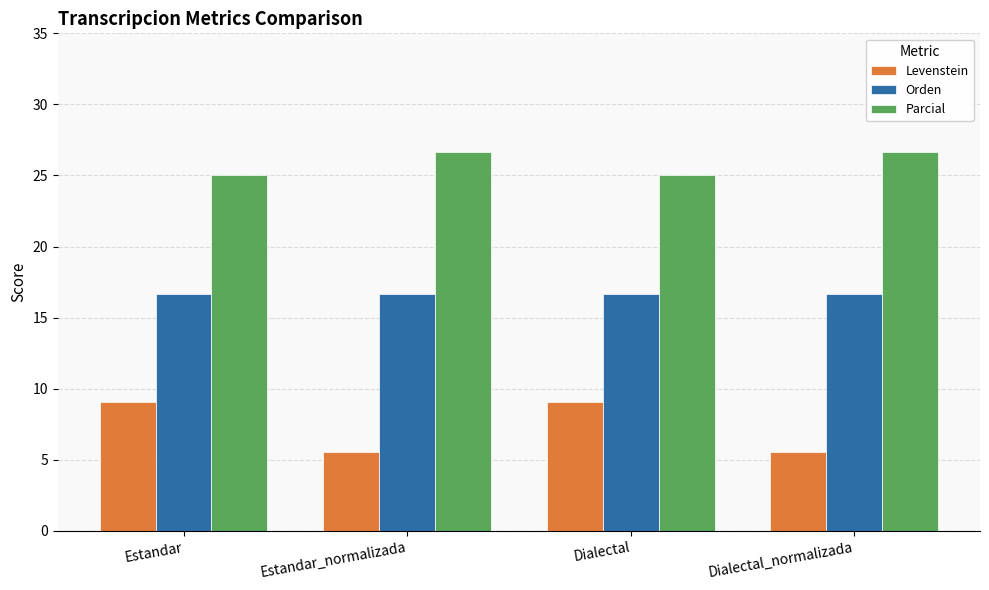

What is the difference between the highest and lowest values at Dialectal_normalizada?

21.1